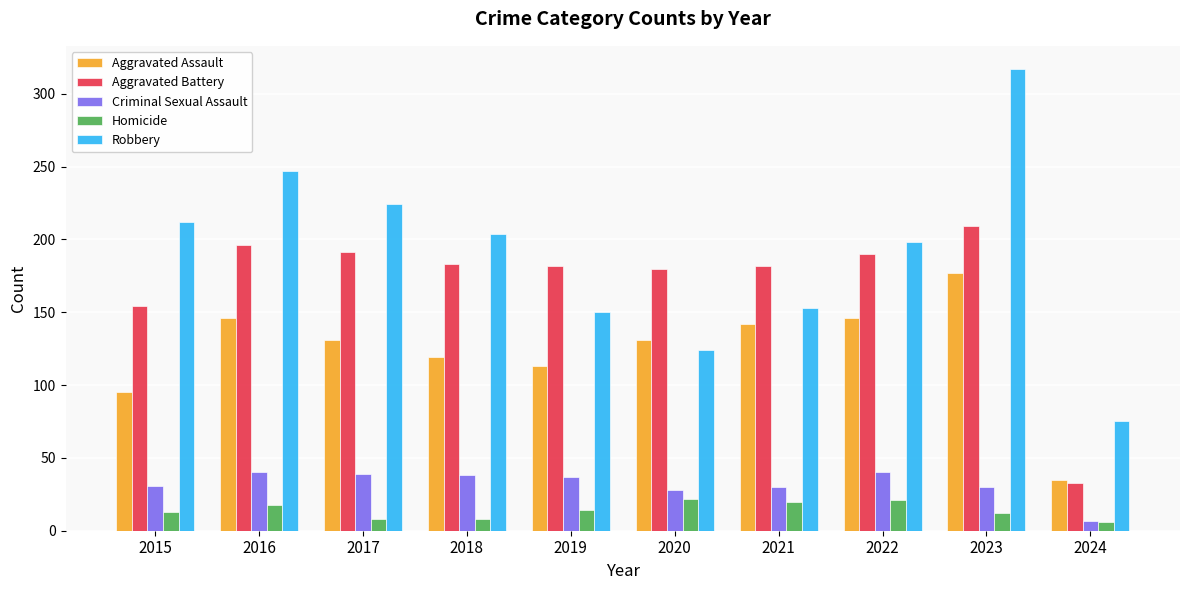

Count the number of data series in this chart.

5